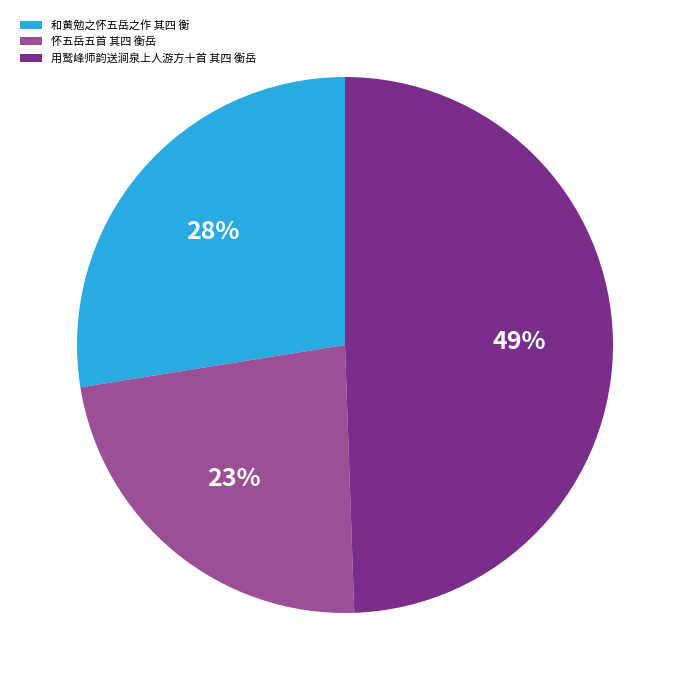

To the nearest percent, what percentage of the pie is 用鹫峰师韵送涧泉上人游方十首 其四 衡岳?

49%